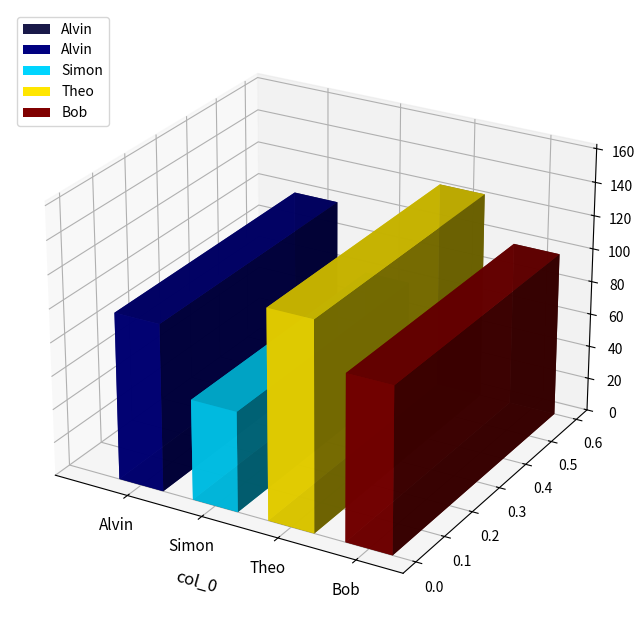

What is the difference between the maximum and minimum values?

65